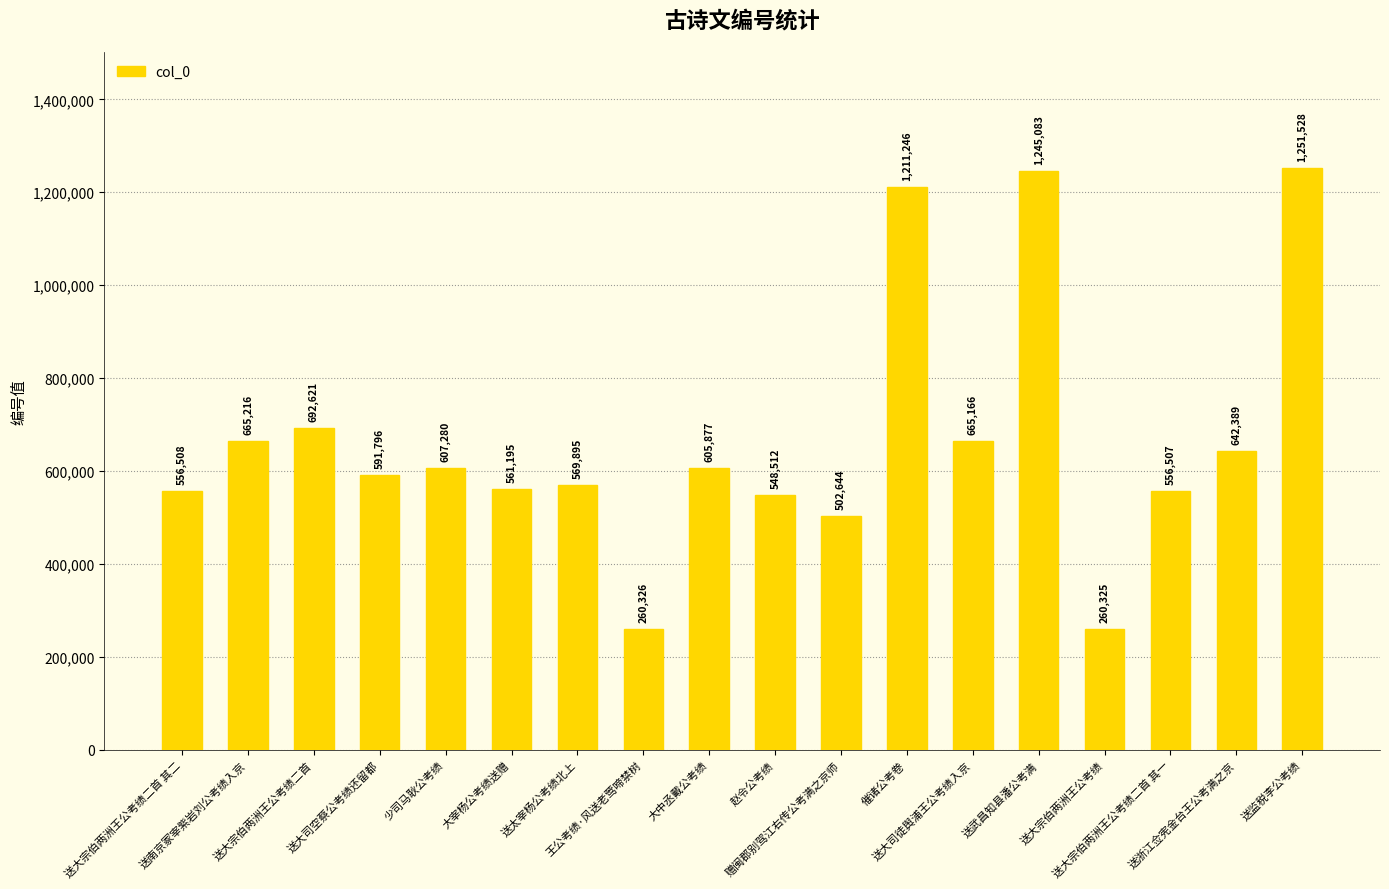

Reading right to left, transcribe all the data shown in this chart.

1251528	642389	556507	260325	1245083	665166	1211246	502644	548512	605877	260326	569895	561195	607280	591796	692621	665216	556508